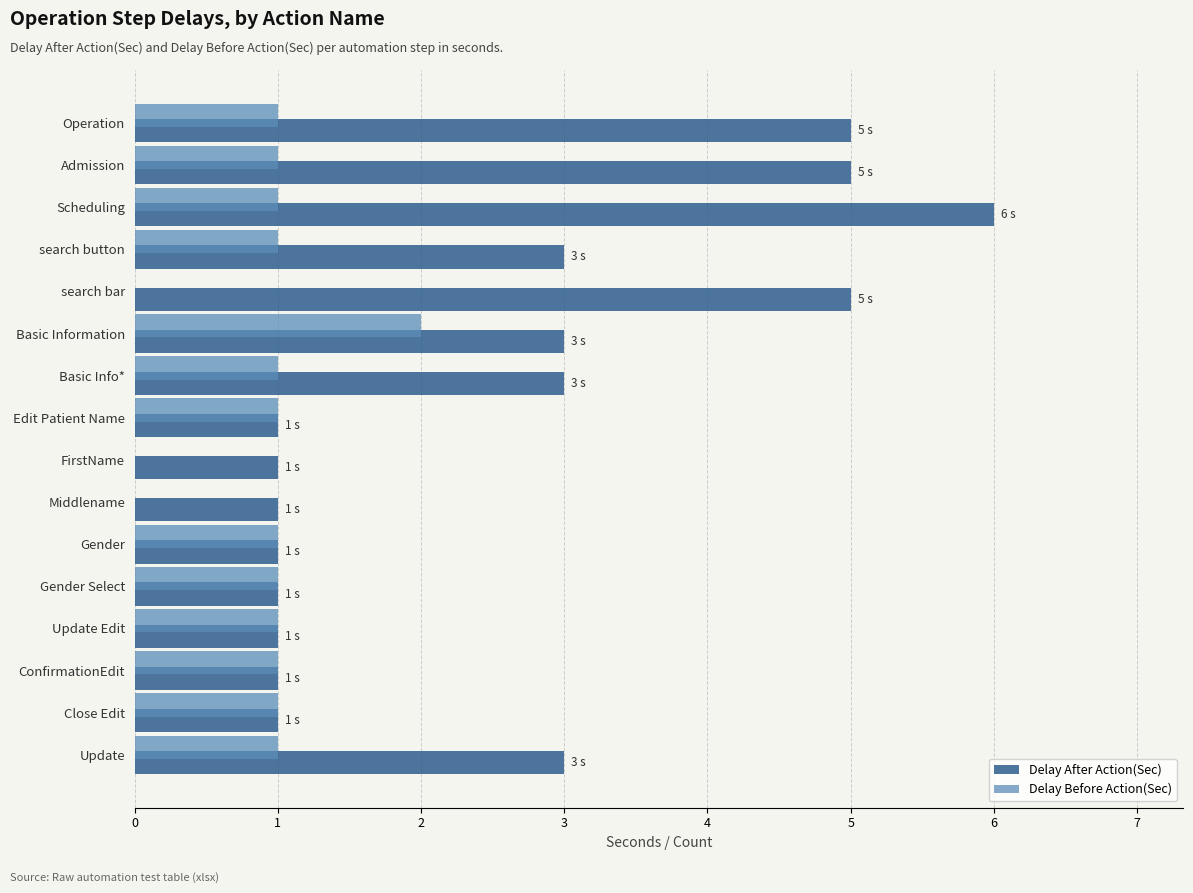

Which series changed the most between Basic Info* and Update Edit?

Delay After Action(Sec)